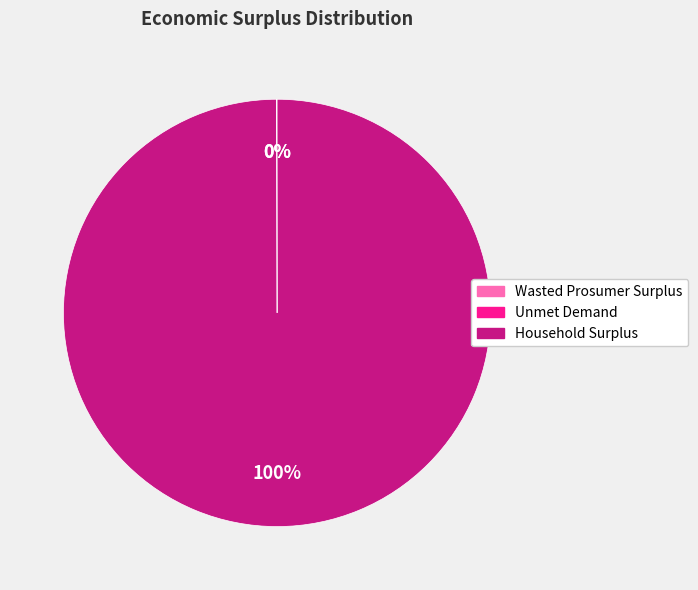

To the nearest percent, what portion does Household Surplus represent?

100%